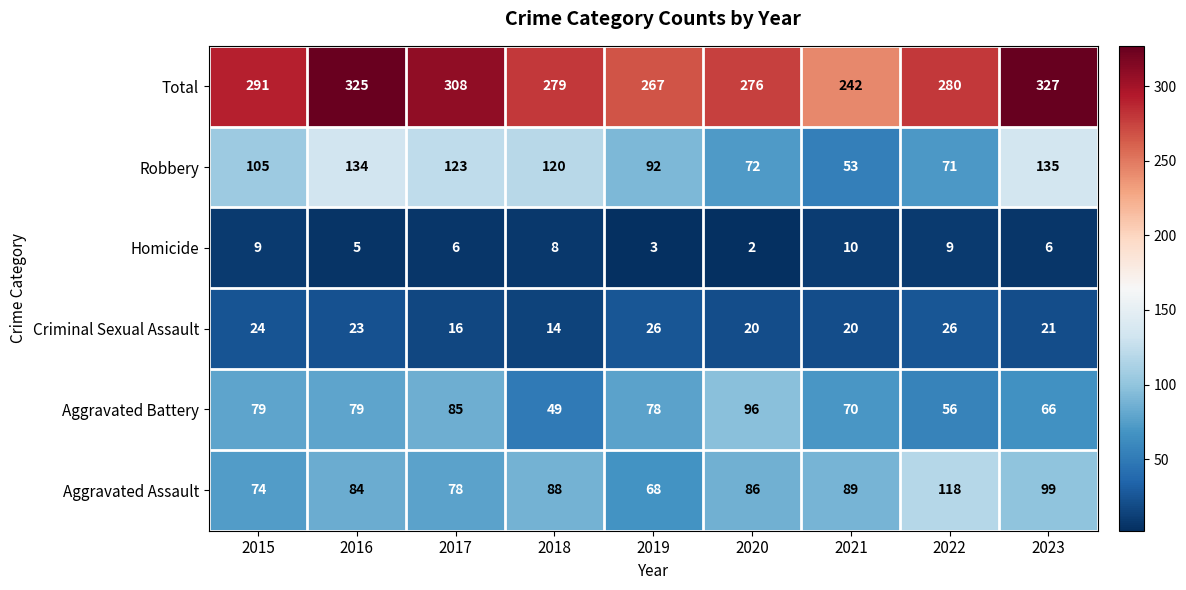

What is the average value of the Robbery series?

101